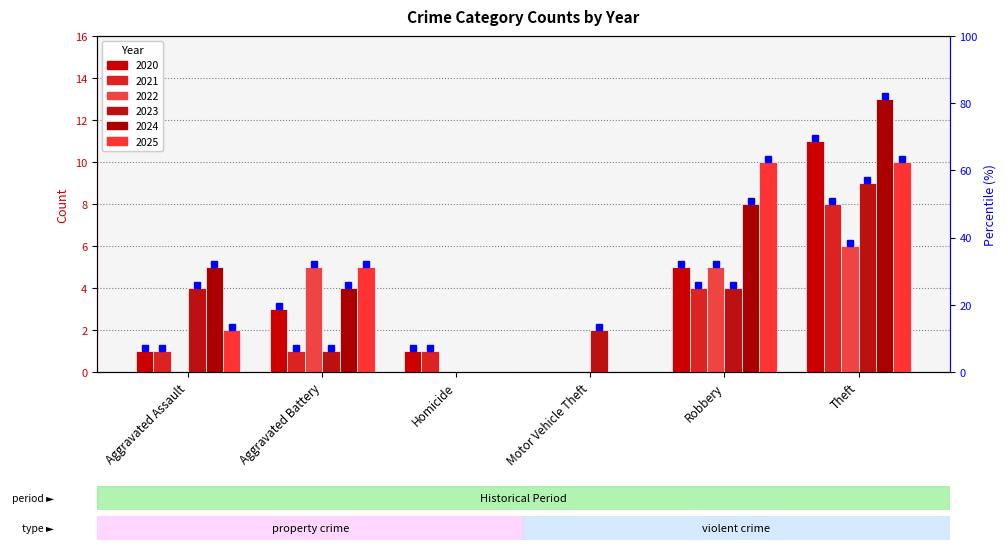

What is the difference between the highest and lowest values at Motor Vehicle Theft?

2